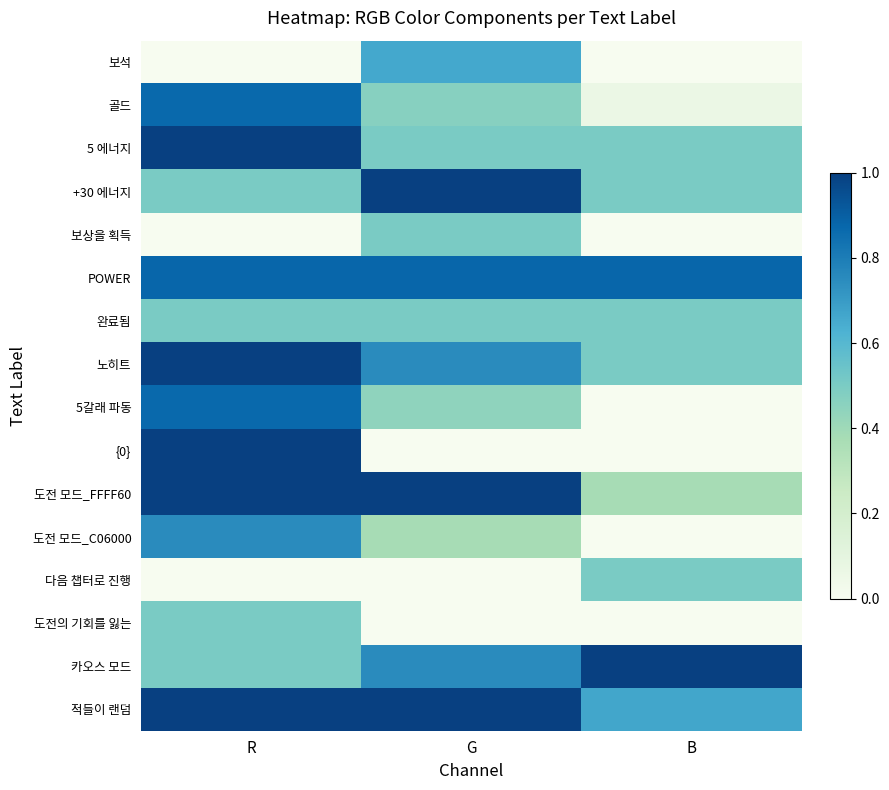

What is the total value across all series at R?

10.4